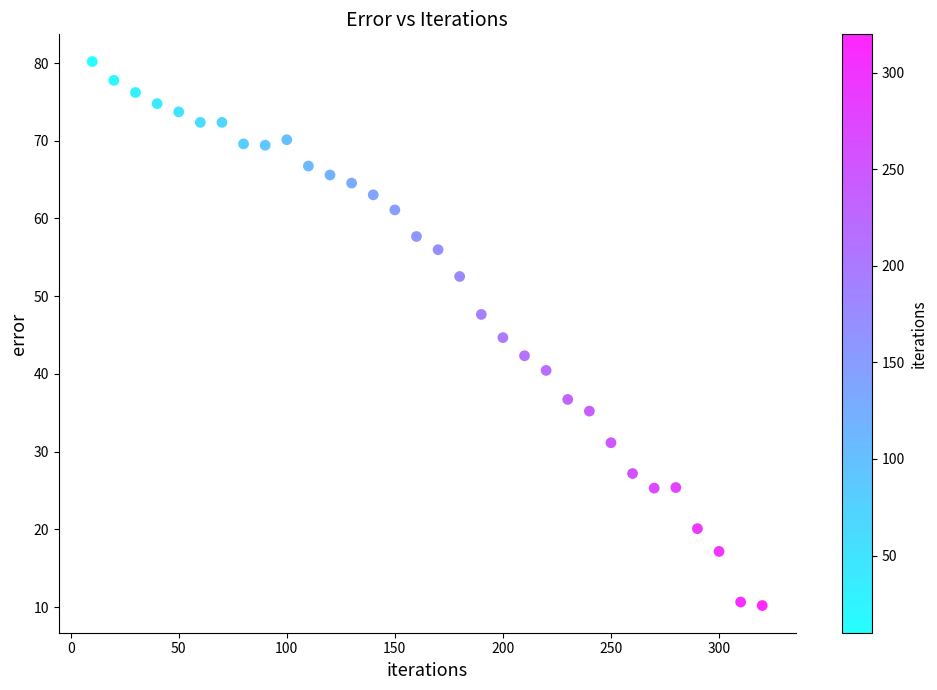

What is the range of Y values (max minus min)?

70.0